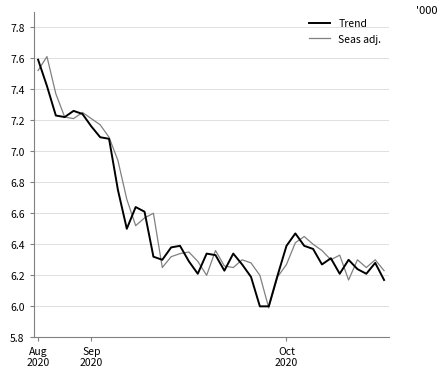

What is the lowest value of the Seas adj. series?

6.0